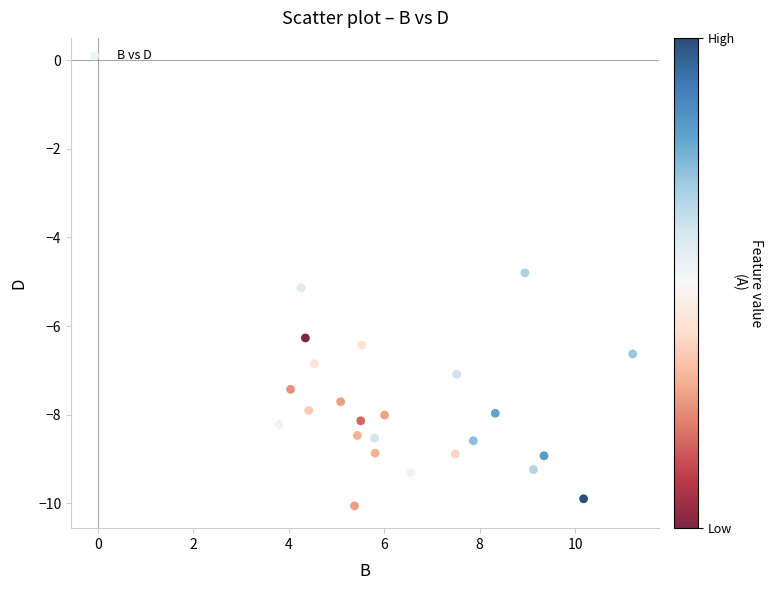

What is the range of X values (max minus min)?

7.4